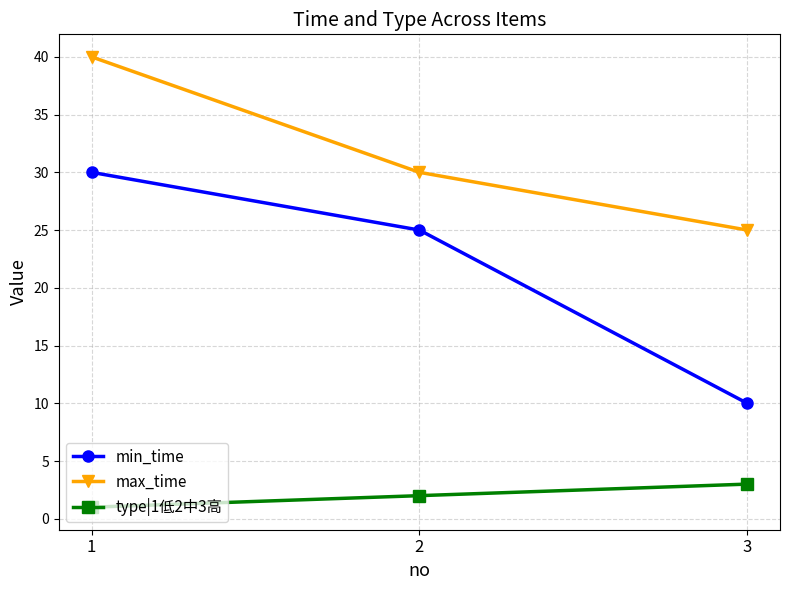

The max_time series shows 70 at 1. True or false?

False